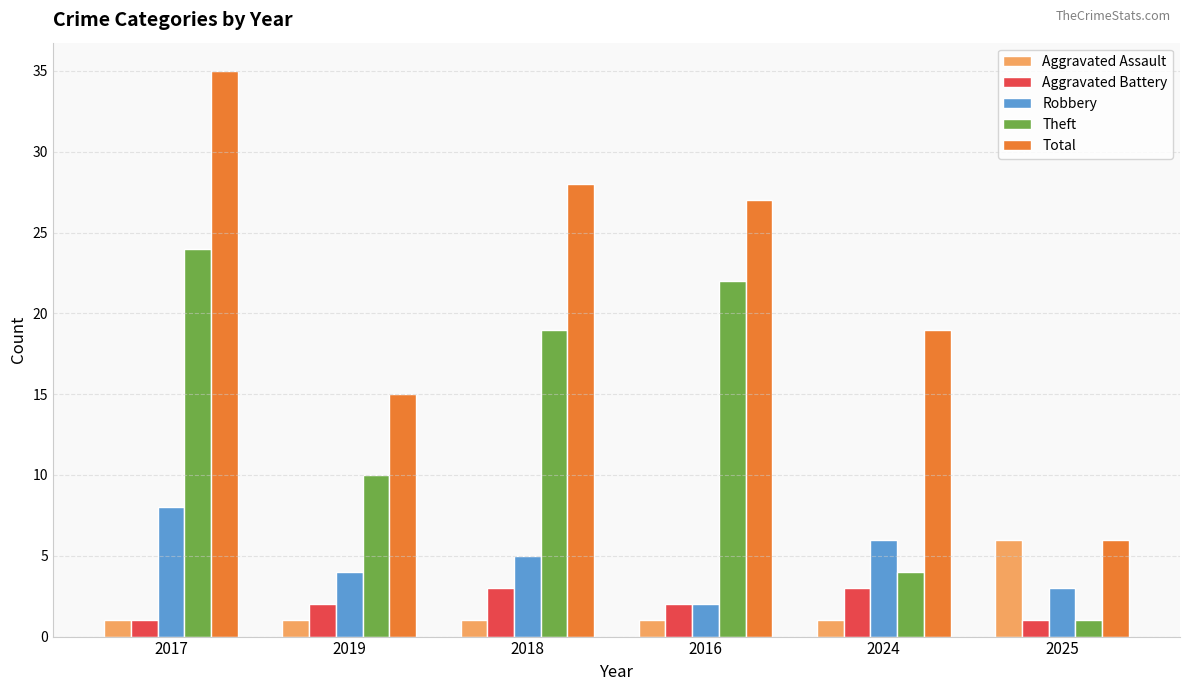

The value of Total at 2016 is 27. True or false?

True